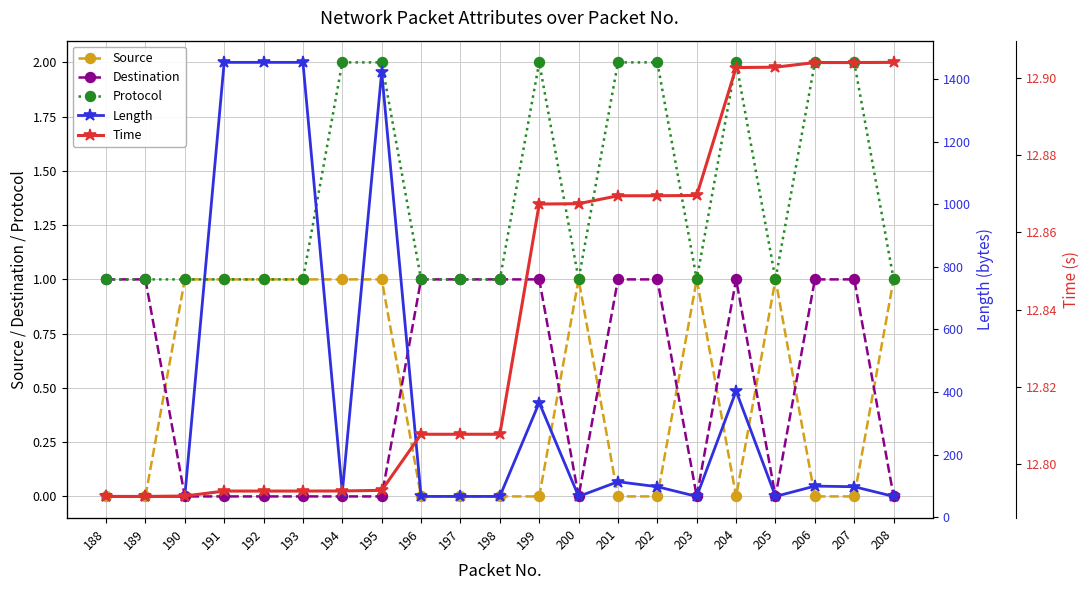

At which category does the chart reach its peak across all series?

191